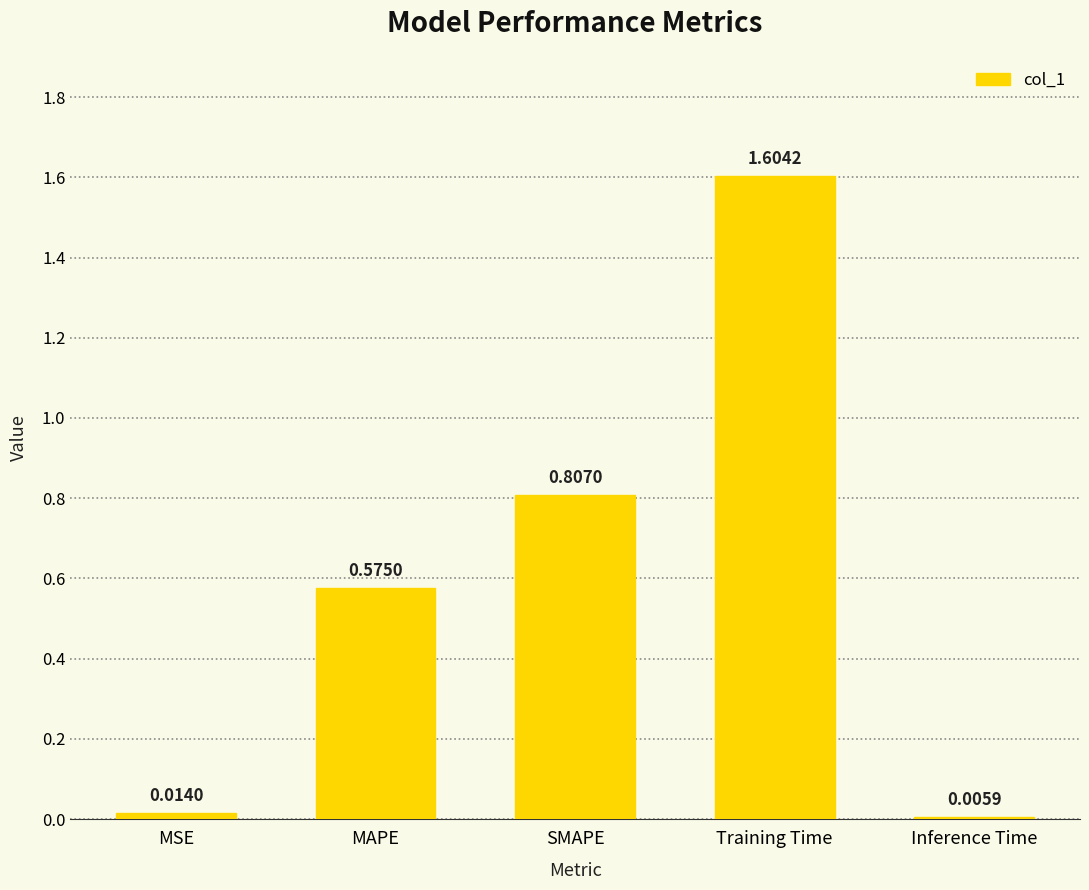

At which category does the chart reach its peak across all series?

Training Time